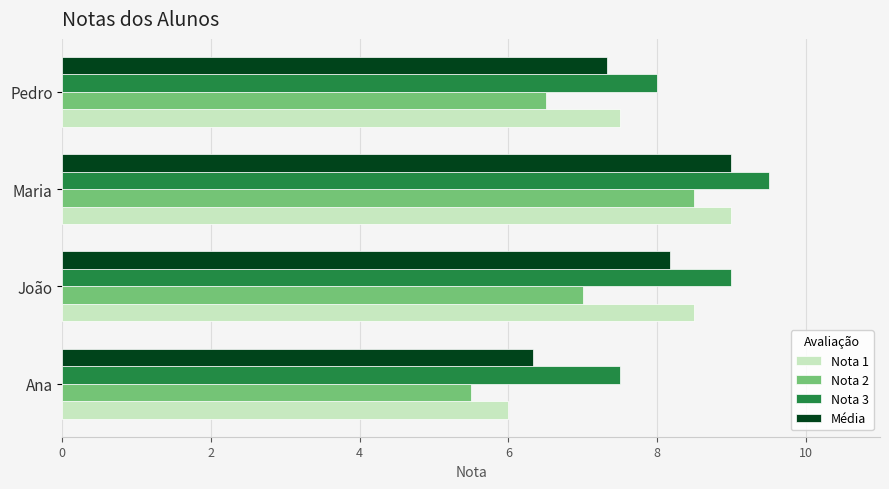

What is the approximate value of Nota 3 at Maria?

9.5